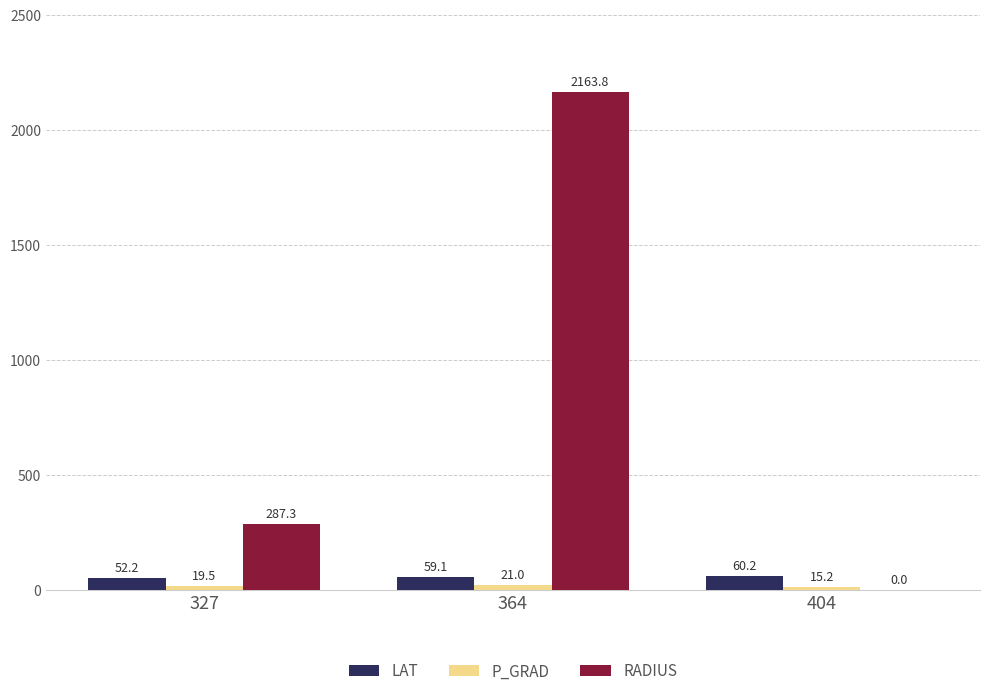

Where does the RADIUS series first go above 287?

327